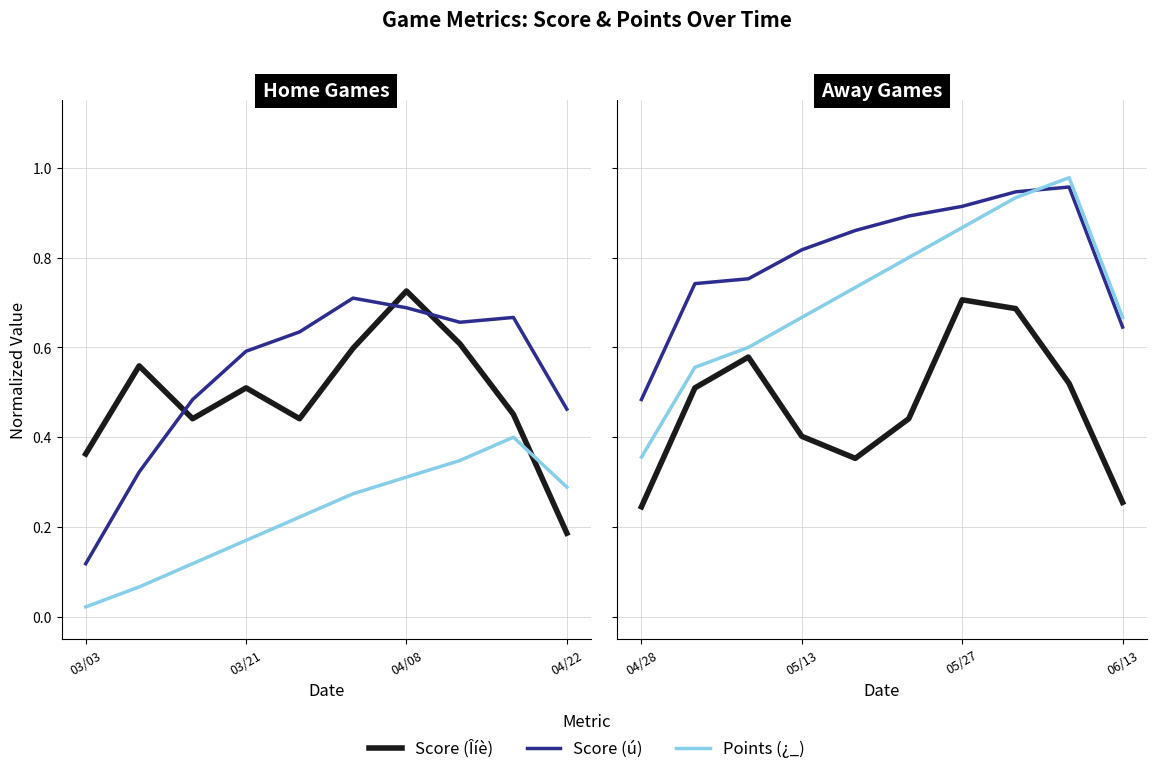

True or false: Points (¿_) and Score (Îíè) intersect in this chart.

False